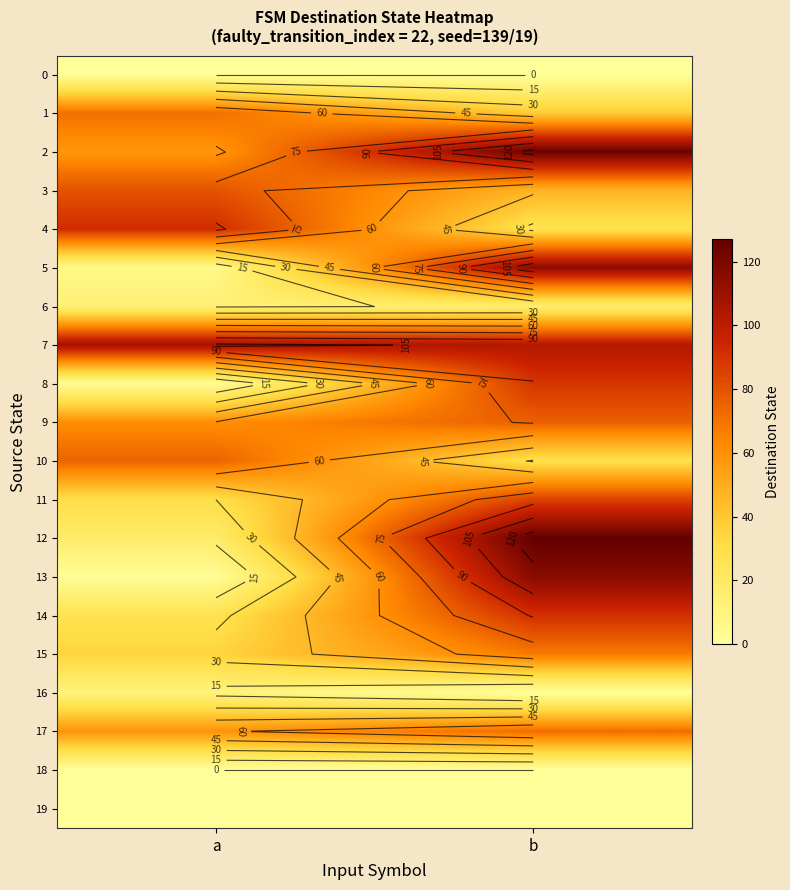

What is the difference between the maximum and minimum values in the 1 series?

33